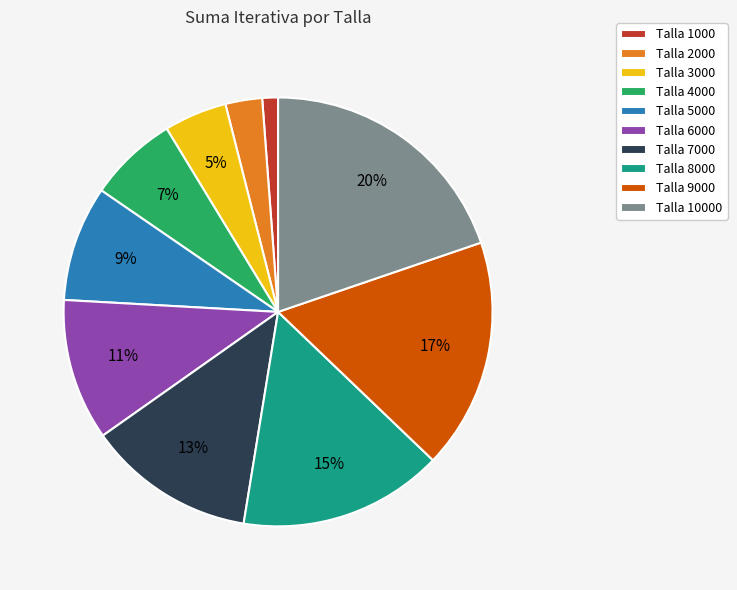

Does Talla 5000 account for over 50% of the chart?

No